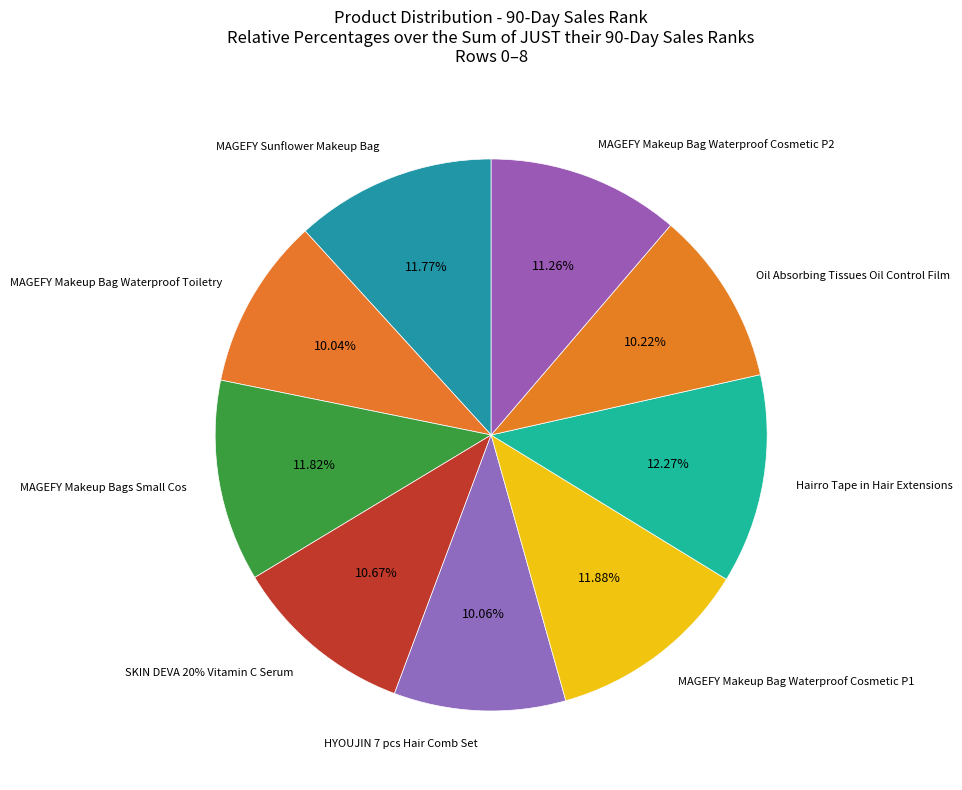

What percentage do 7 and 6 together represent?

22.5%